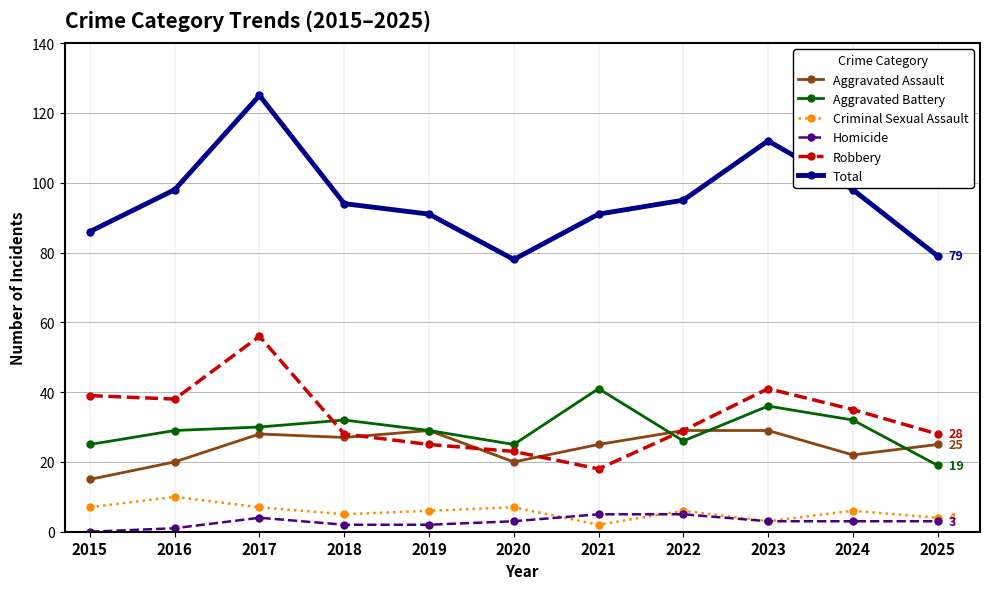

What is the sum of all Aggravated Battery values?

324